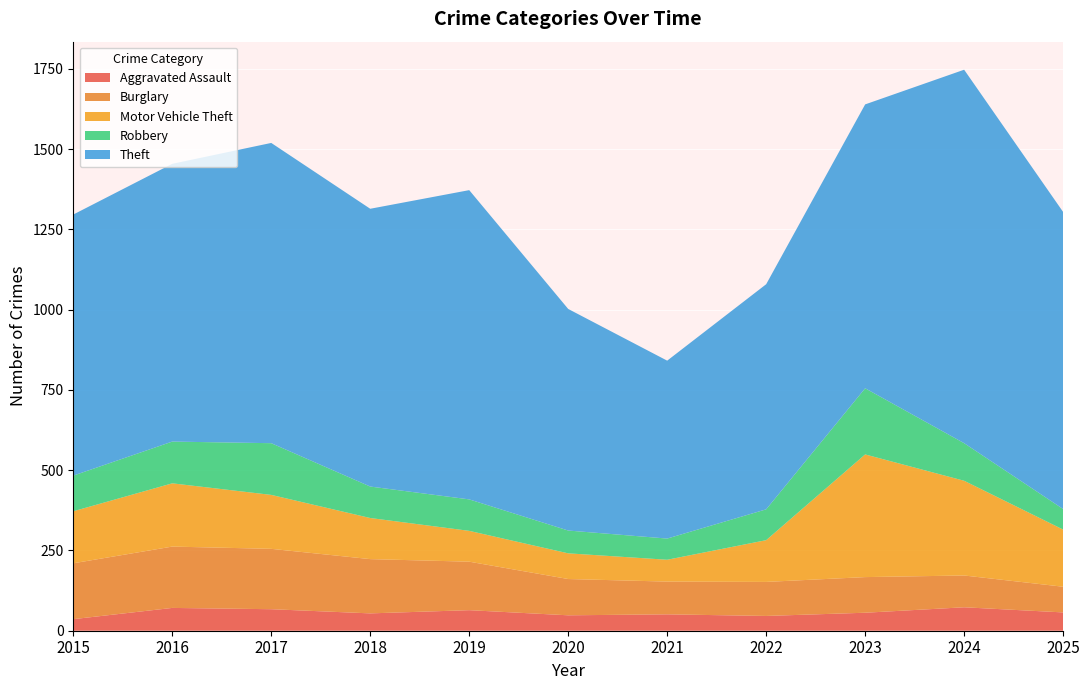

Reading left to right, extract all data points from this chart.

Aggravated Assault: 2015=36	2016=71	2017=67	2018=54	2019=64	2020=48	2021=51	2022=46	2023=56	2024=73	2025=57
Burglary: 2015=174	2016=191	2017=188	2018=169	2019=151	2020=113	2021=102	2022=106	2023=111	2024=99	2025=80
Motor Vehicle Theft: 2015=162	2016=197	2017=168	2018=128	2019=96	2020=80	2021=68	2022=130	2023=382	2024=295	2025=178
Robbery: 2015=111	2016=130	2017=161	2018=98	2019=98	2020=71	2021=66	2022=96	2023=206	2024=117	2025=64
Theft: 2015=813	2016=865	2017=935	2018=865	2019=963	2020=690	2021=554	2022=701	2023=884	2024=1163	2025=925